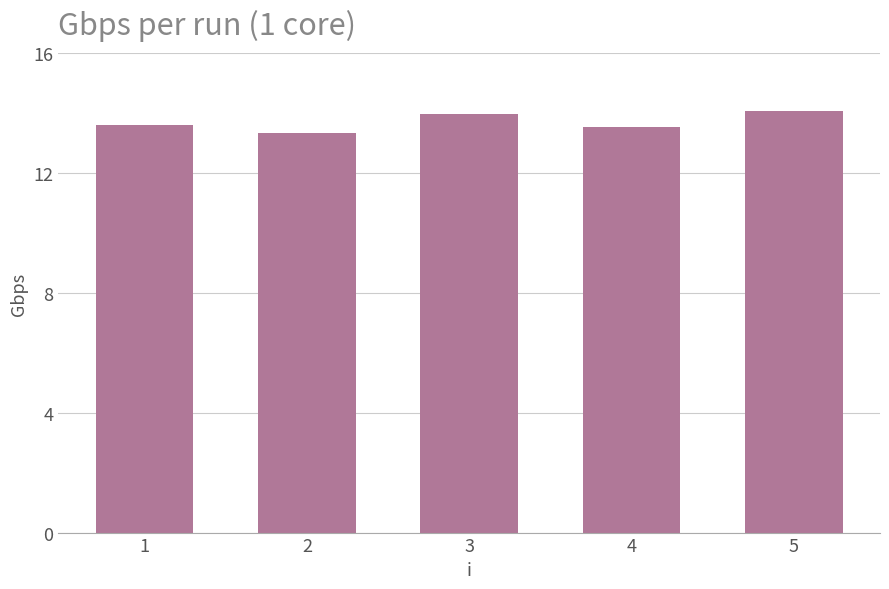

What is the average value?

13.7